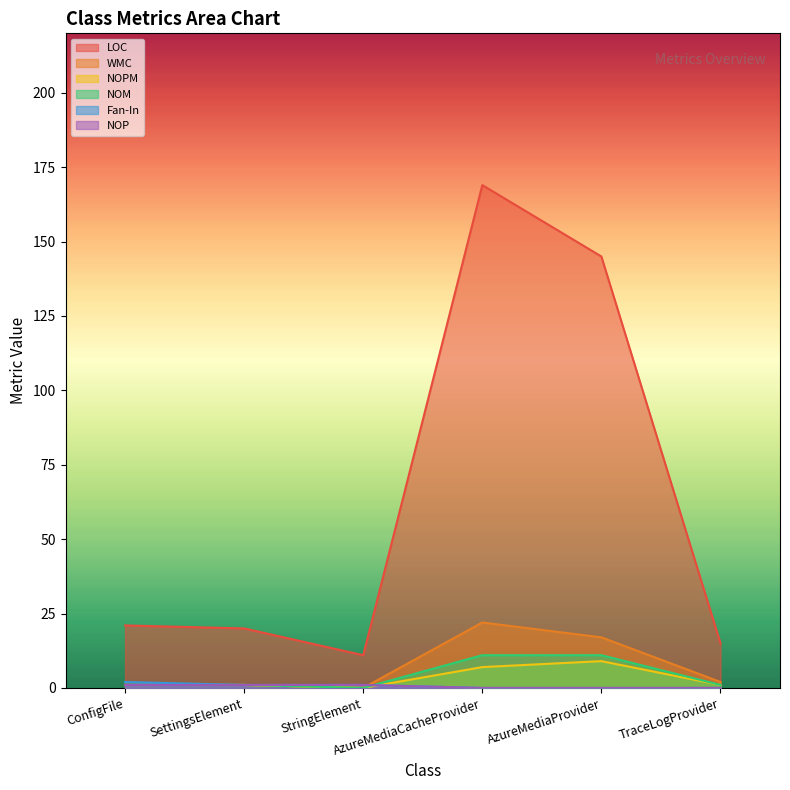

Which category has the highest value in the LOC series?

AzureMediaCacheProvider